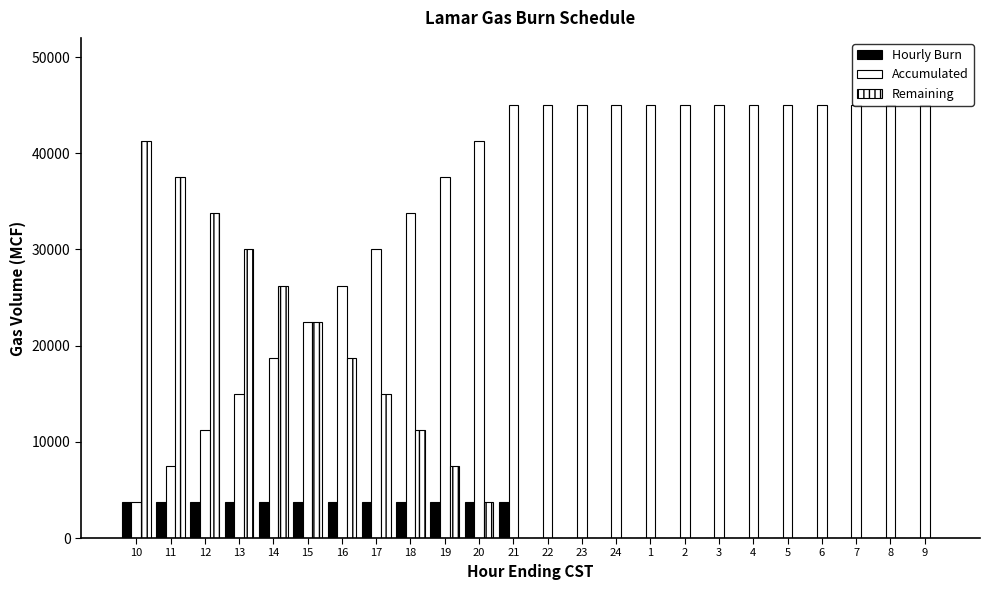

How many series are shown in this chart?

3